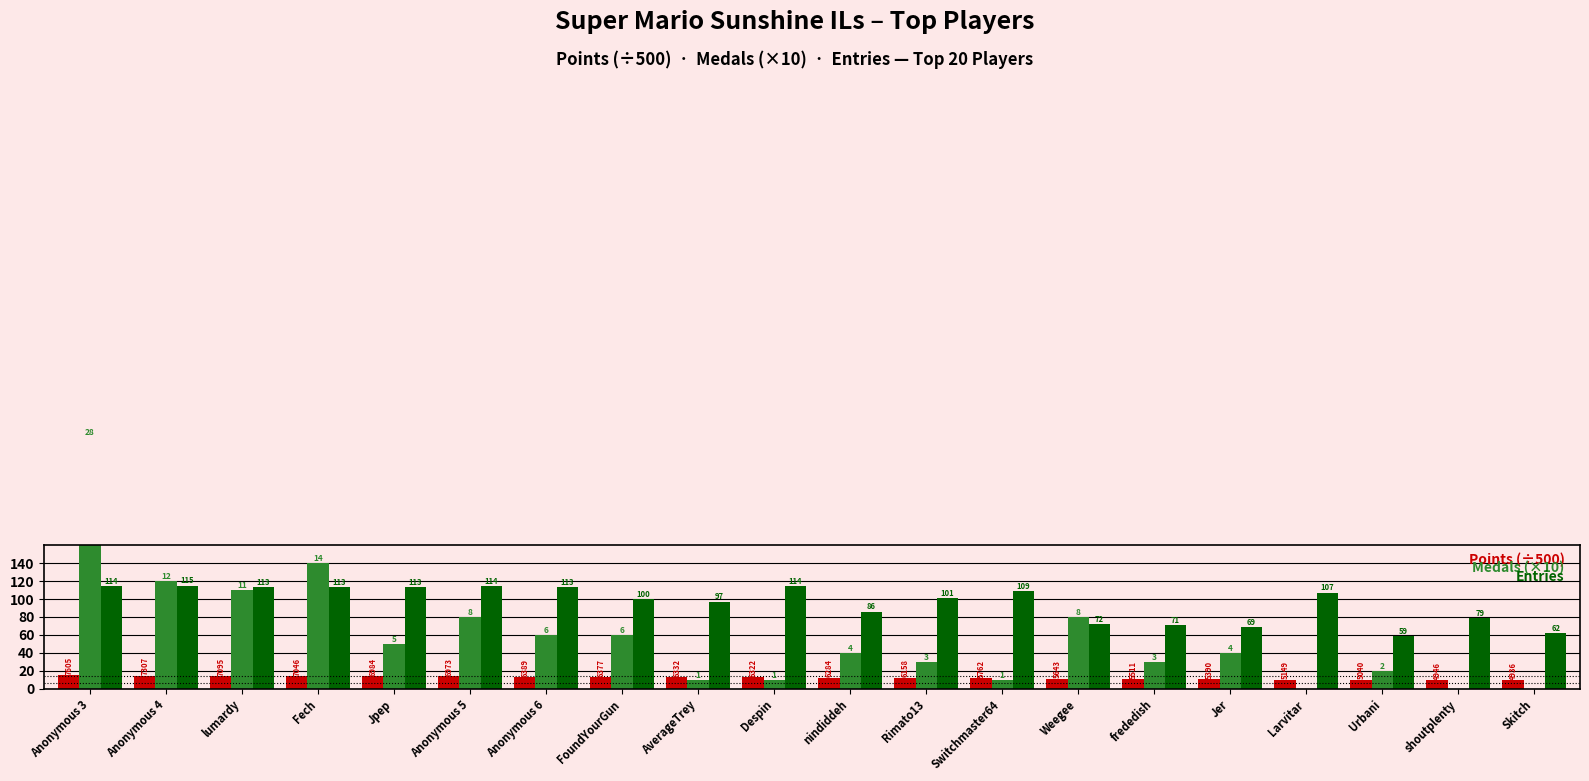

What is the total value across all series at shoutplenty?

88.9